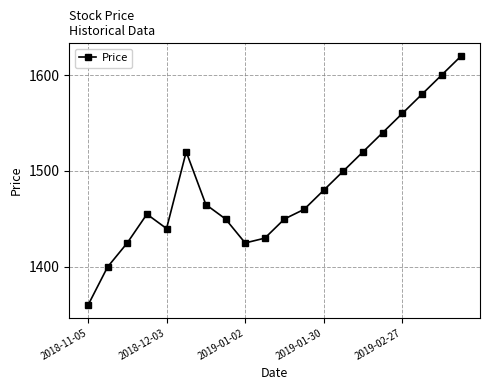

What is the greatest value displayed?

1620